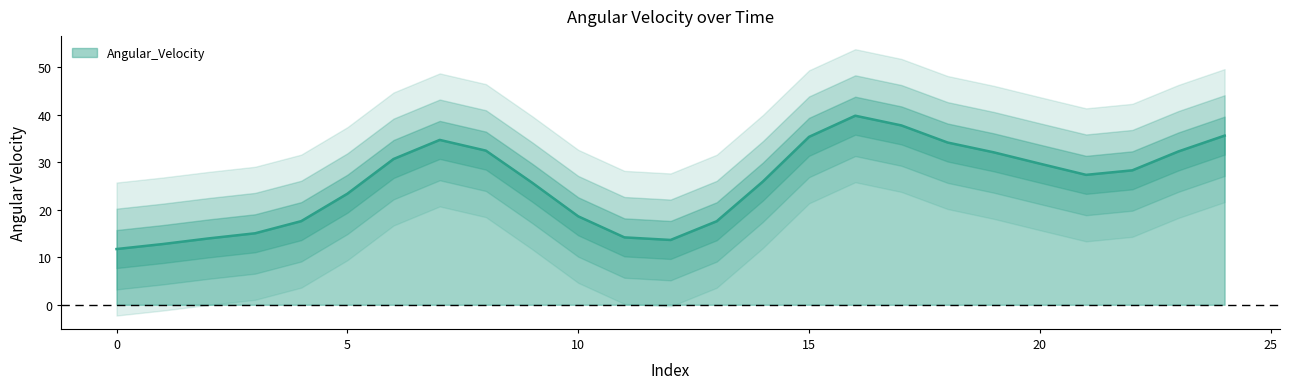

The Angular_Velocity series shows 11.7 at 0. True or false?

True